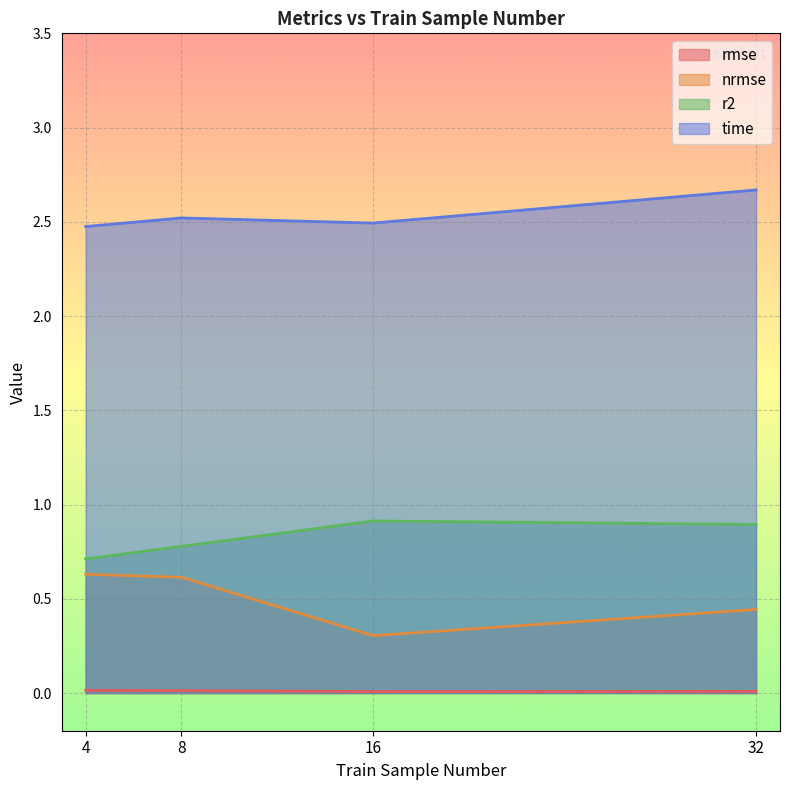

Between 4 and 16, which series saw the biggest shift?

nrmse